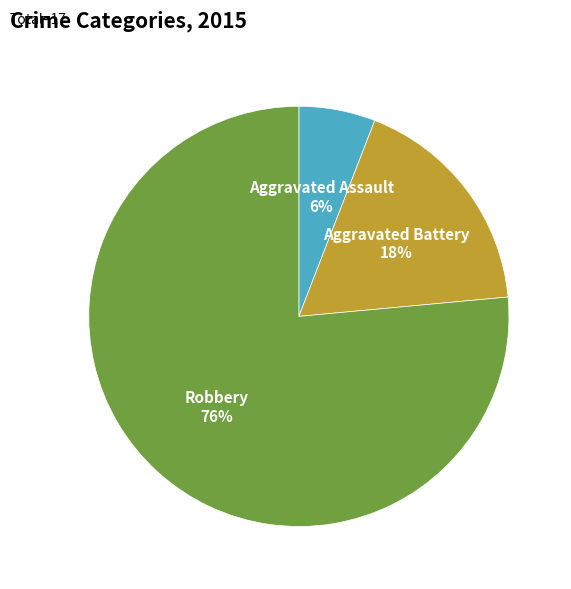

Count the number of slices in the pie.

3